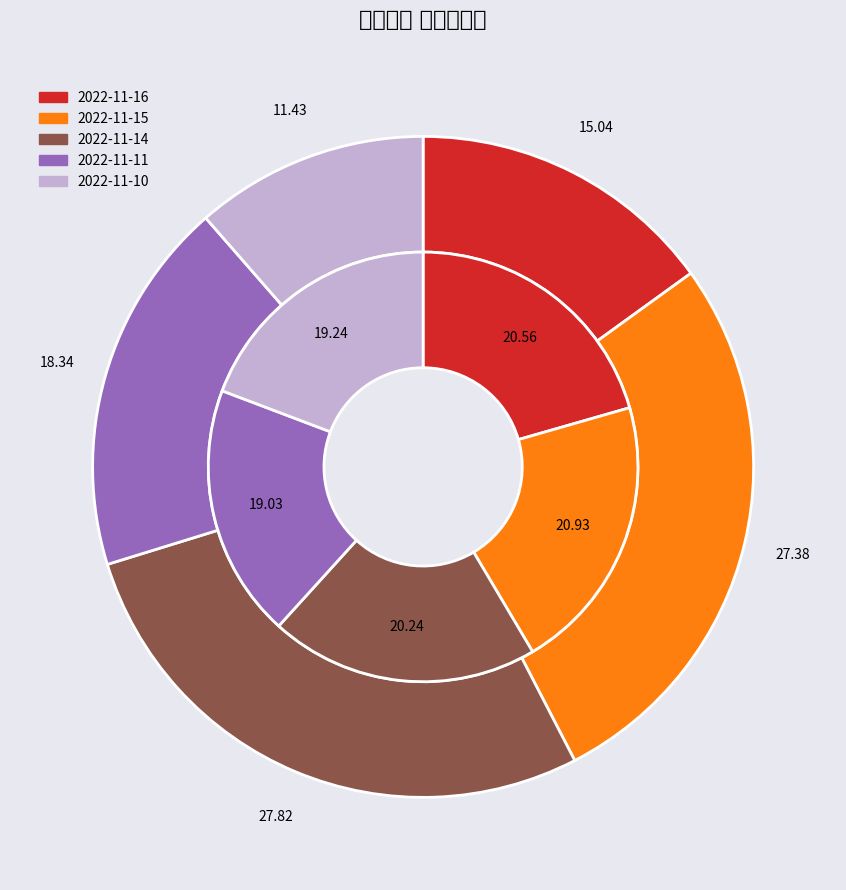

Is there any slice that represents more than half of the pie?

No